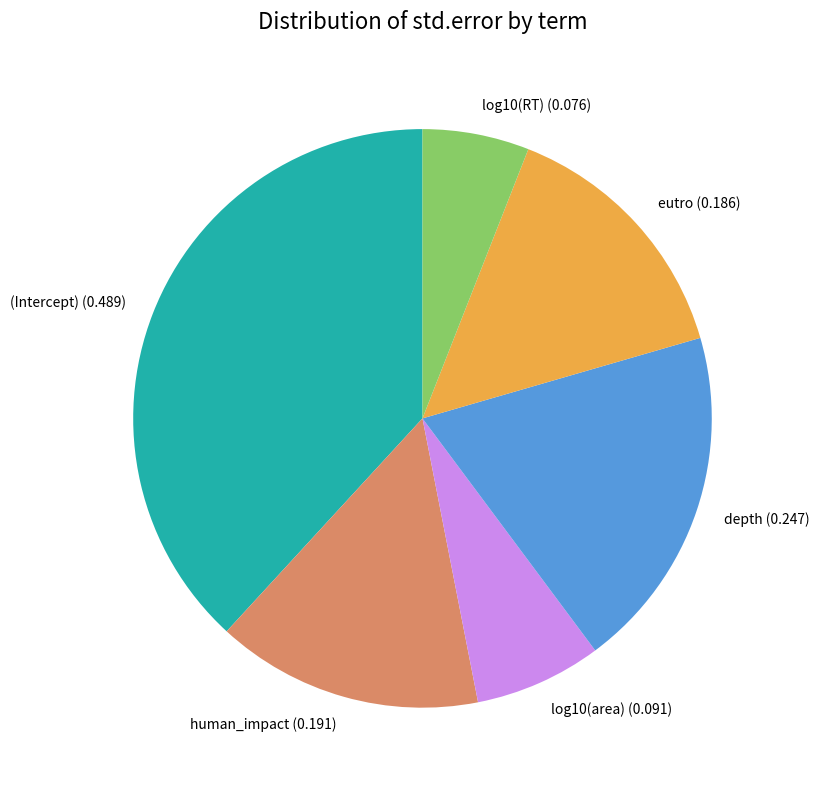

True or false: depth accounts for 32% of the total.

False